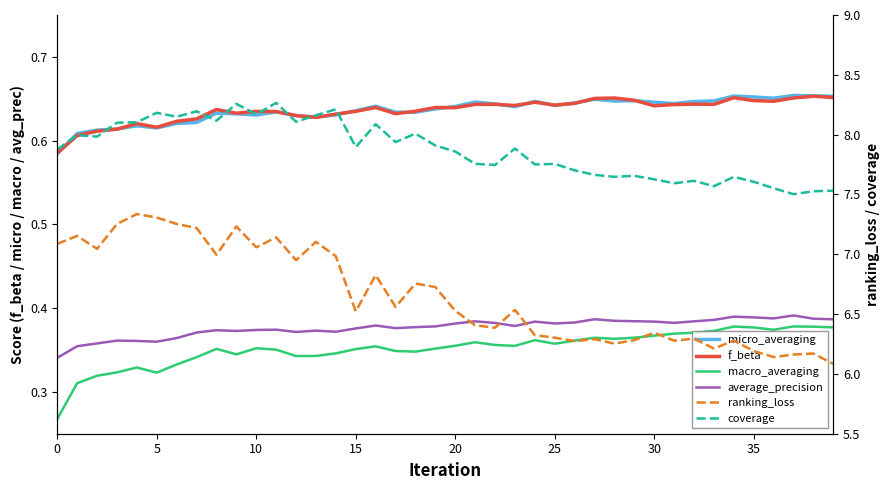

The value of f_beta at 29 is 1.0. True or false?

False